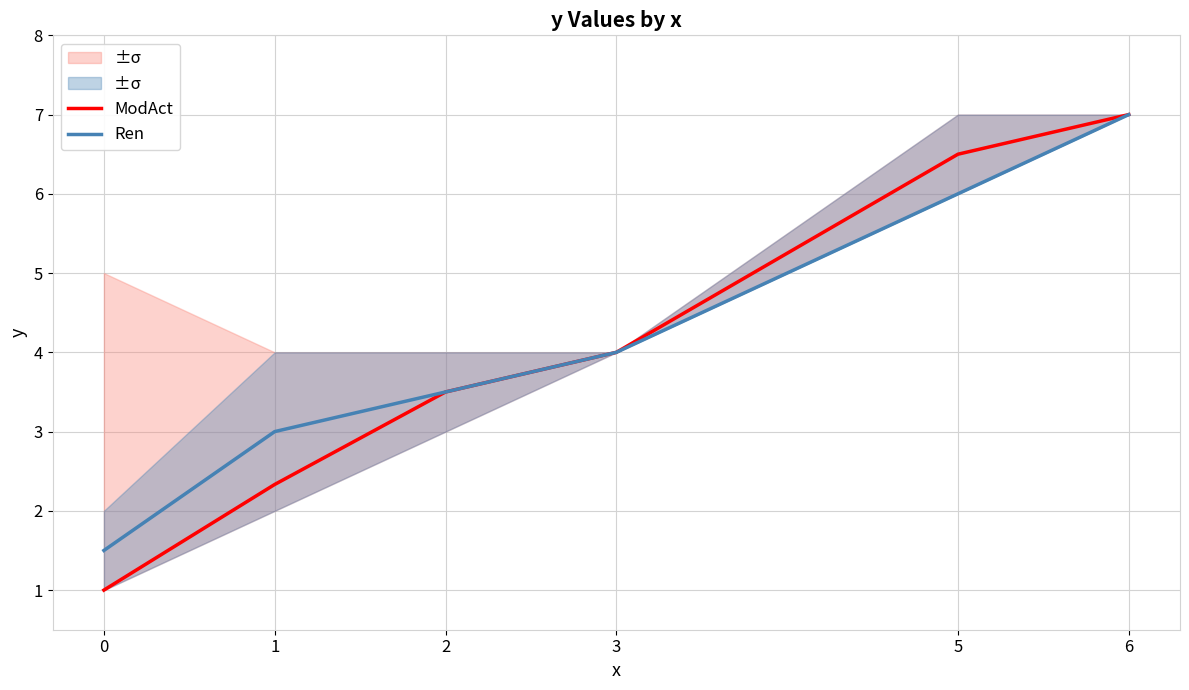

What is the value of the ModAct point at the 4th from the left?

4.0